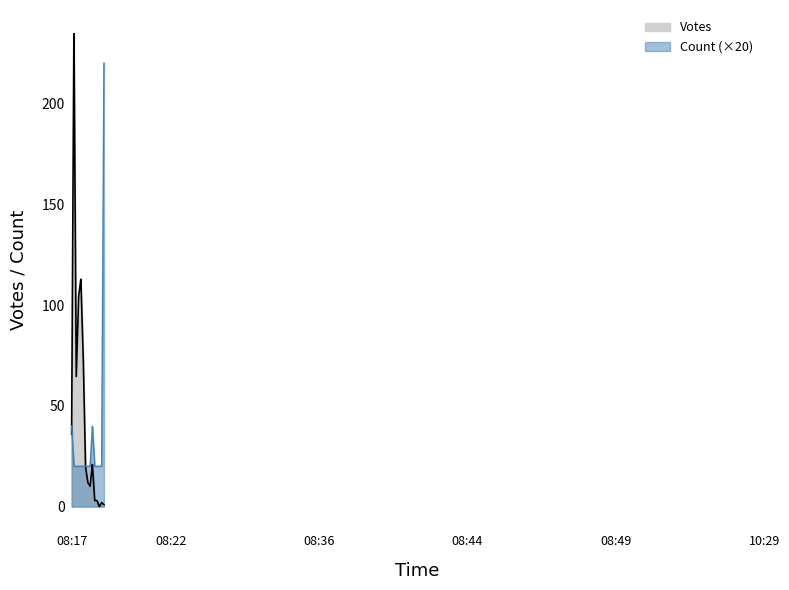

Reading right to left, list all the values displayed in this chart.

Votes: 1	2	0	3	3	21	10	12	20	76	113	104	64	238	36
Count: 11	1	1	1	1	2	1	1	1	1	1	1	1	1	2